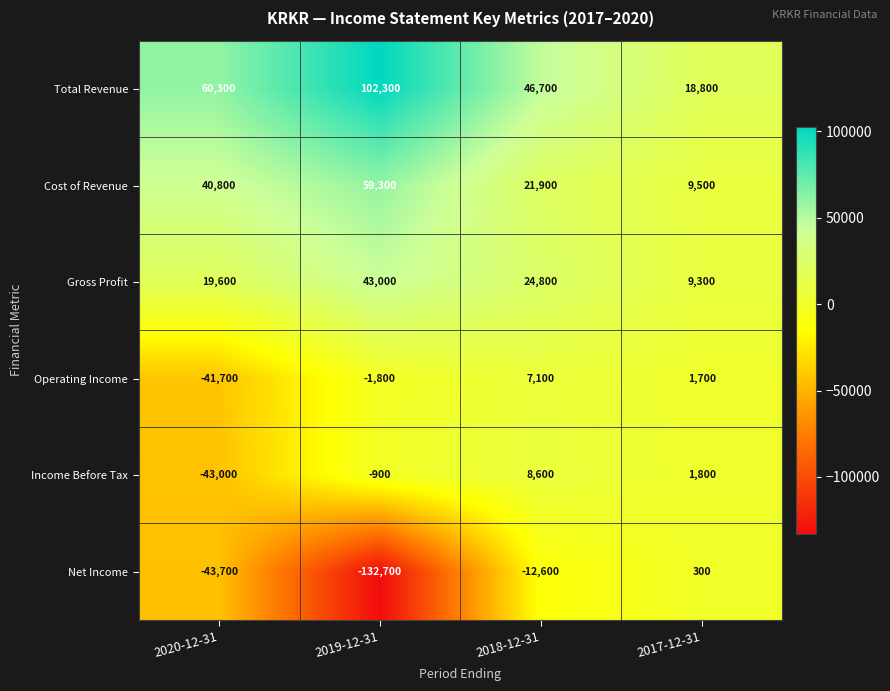

Read the Net Income value at 2018-12-31, to the nearest 10.

-12600